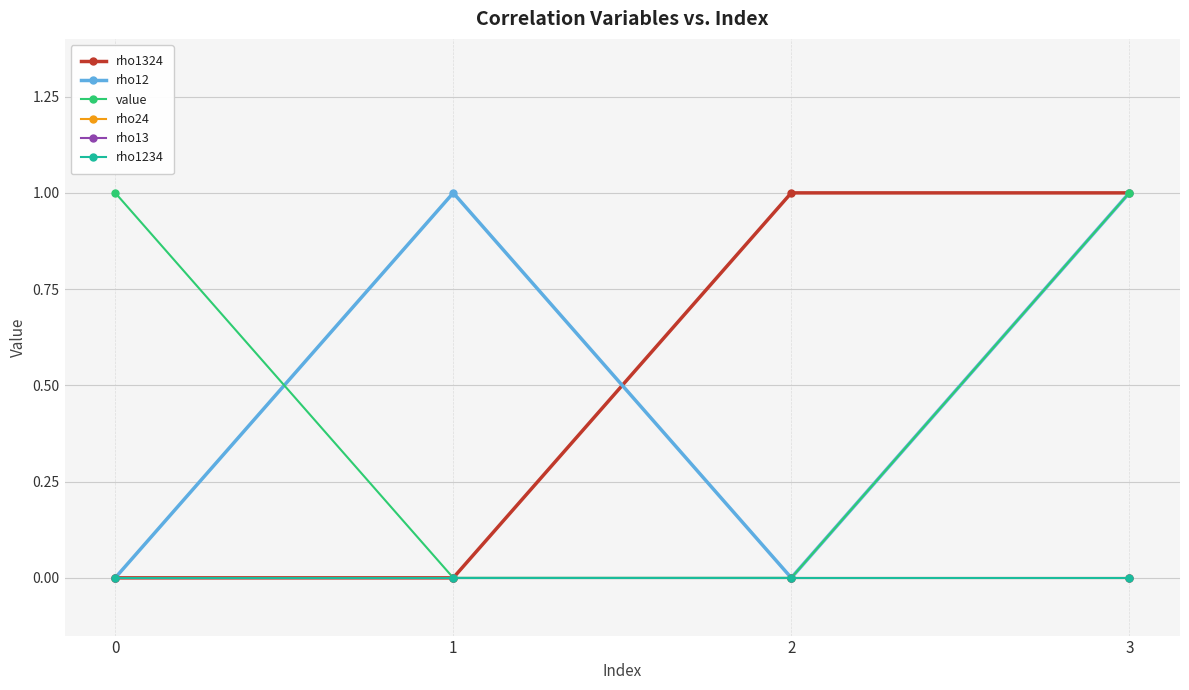

True or false: rho24 and value intersect in this chart.

False